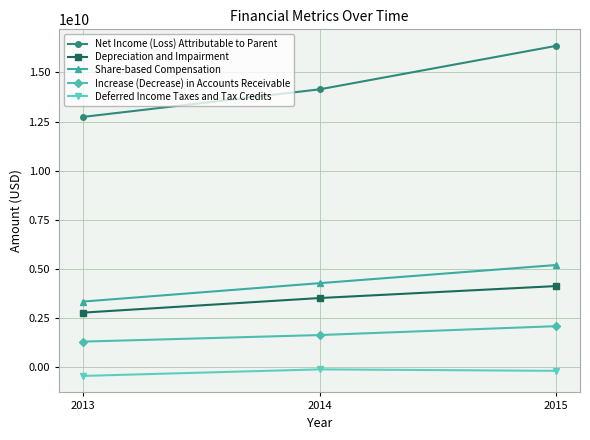

Reading left to right, list all the values displayed in this chart.

Net Income (Loss) Attributable to Parent: 12733000000	14136000000	16348000000
Depreciation and Impairment: 2781000000	3523000000	4132000000
Share-based Compensation: 3343000000	4279000000	5203000000
Increase (Decrease) in Accounts Receivable: 1307000000	1641000000	2094000000
Deferred Income Taxes and Tax Credits: -437000000	-104000000	-179000000